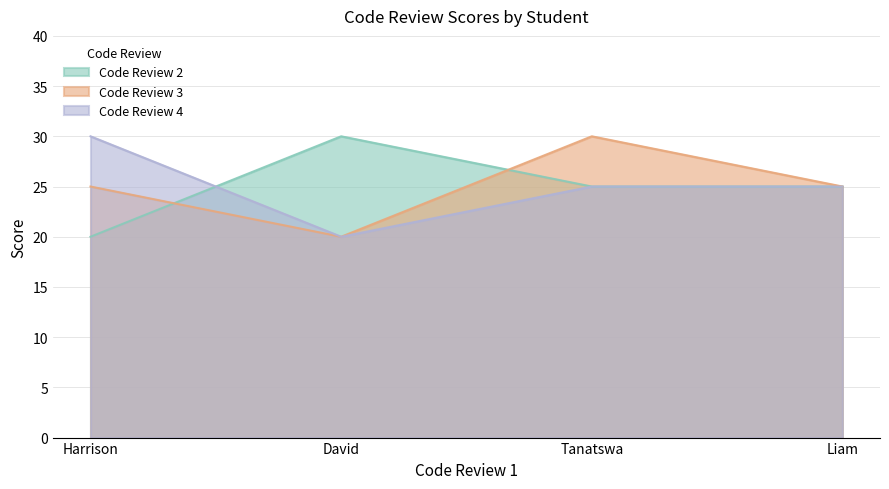

Where is Code Review 4 nearest to the value 25?

Tanatswa